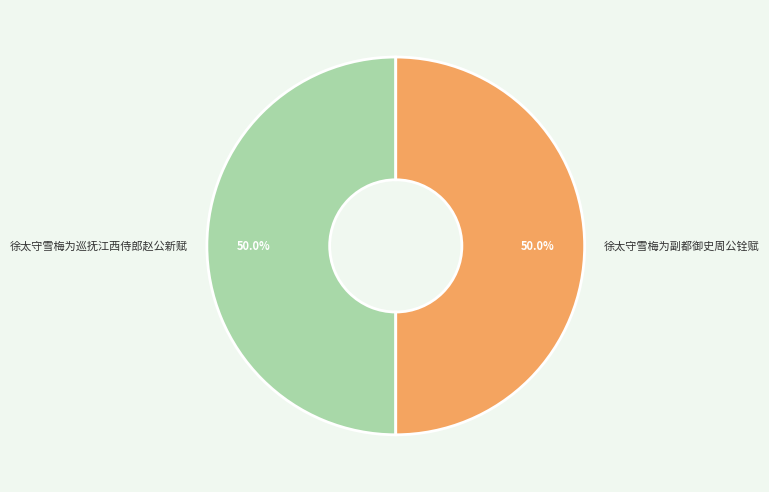

Count the number of slices in the pie.

2